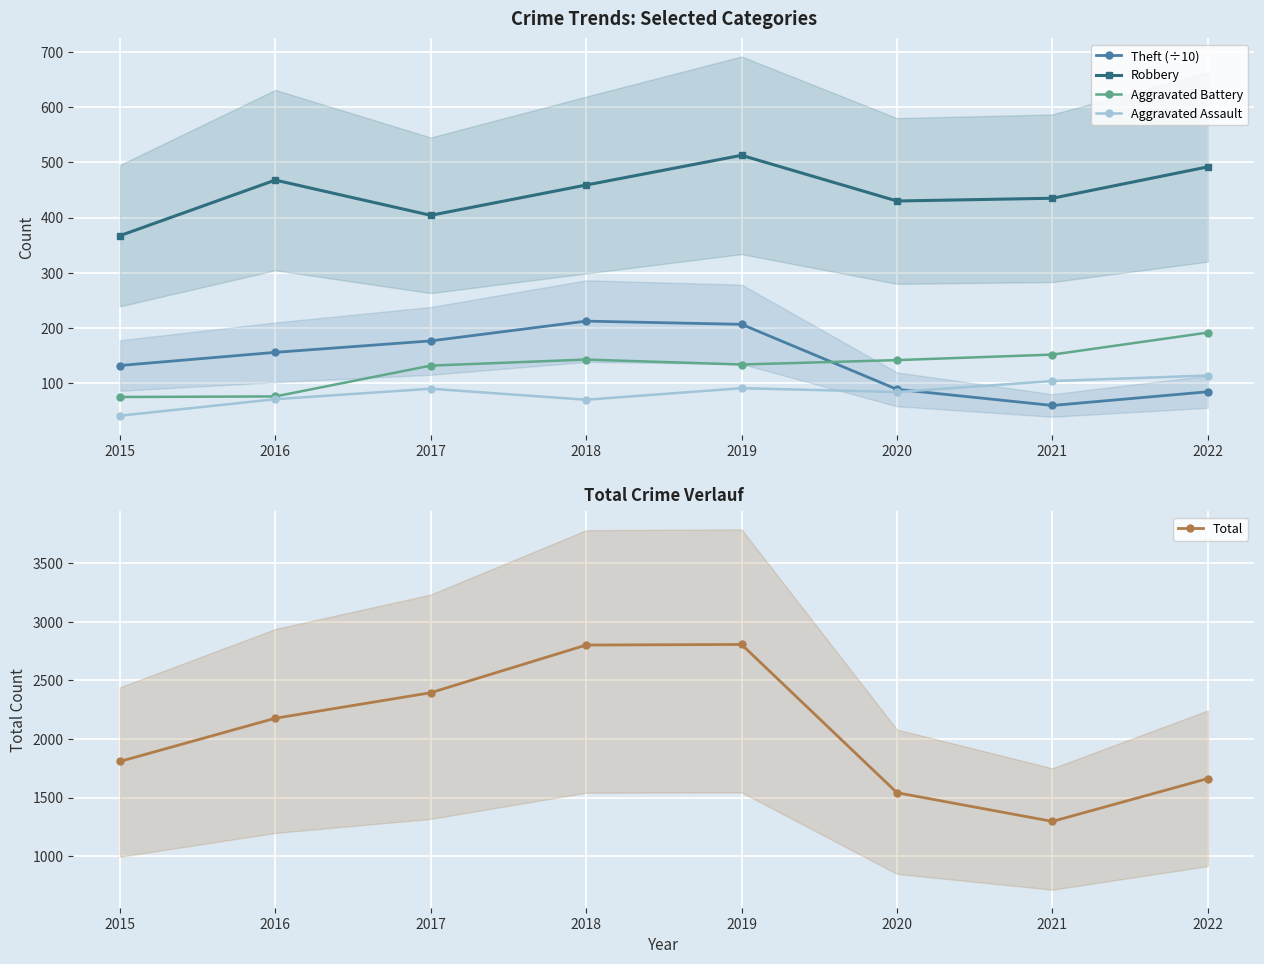

How many values in the Aggravated Battery series are below 141?

4